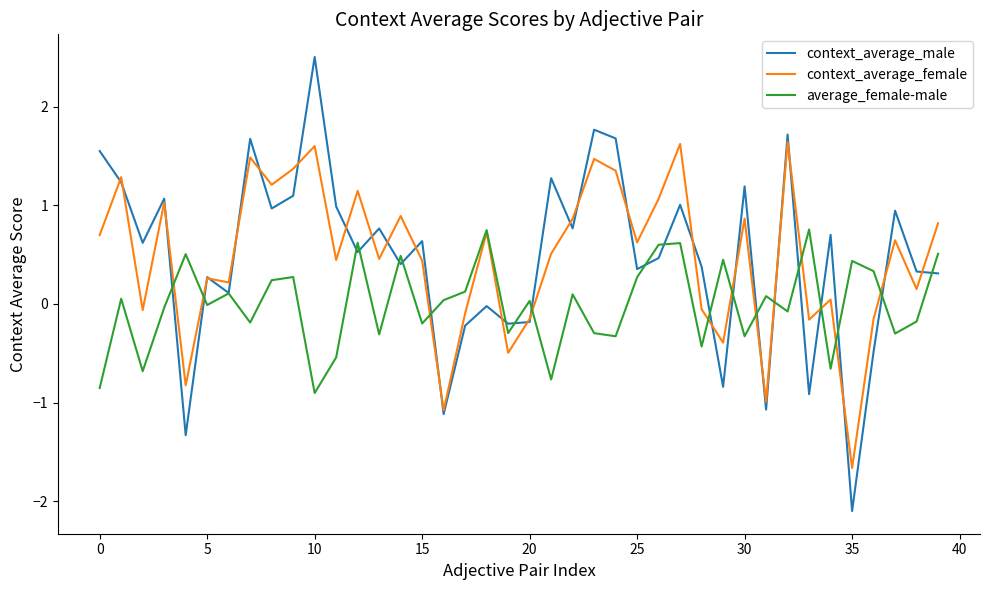

What is the minimum value for average_female-male?

-0.9